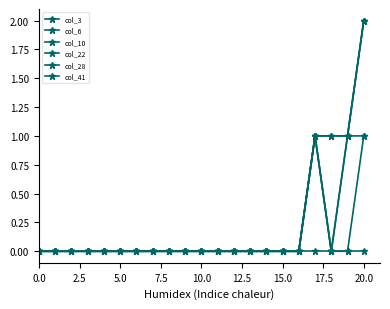

Does the chart have visible grid lines?

No